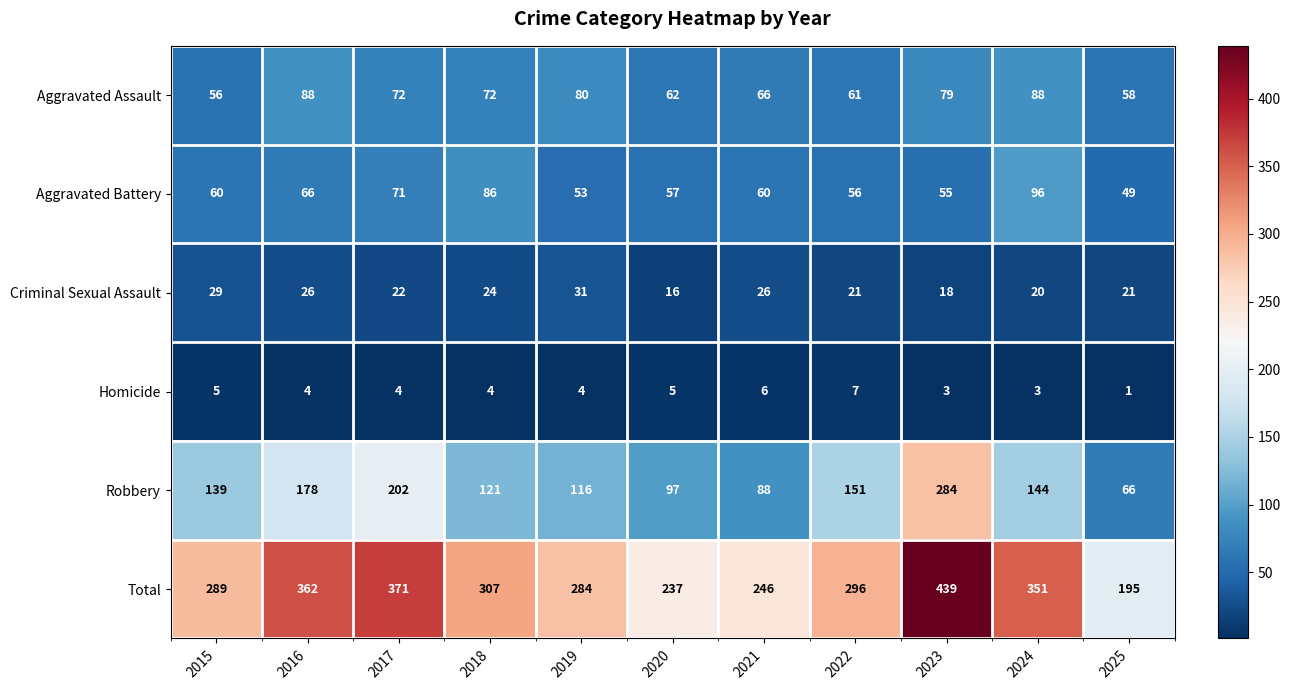

At 2015, list the series in order from smallest to largest.

Homicide, Criminal Sexual Assault, Aggravated Assault, Aggravated Battery, Robbery, Total